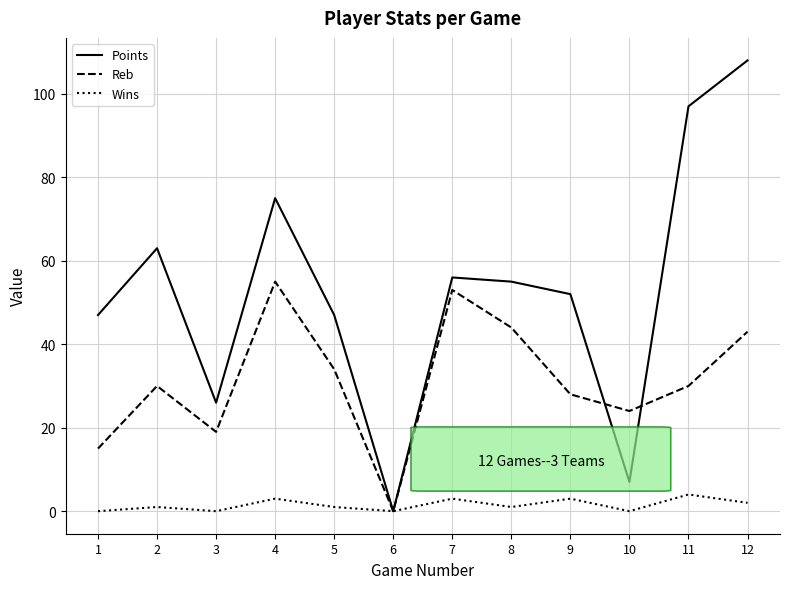

Between 1 and 12, which series saw the biggest shift?

Points